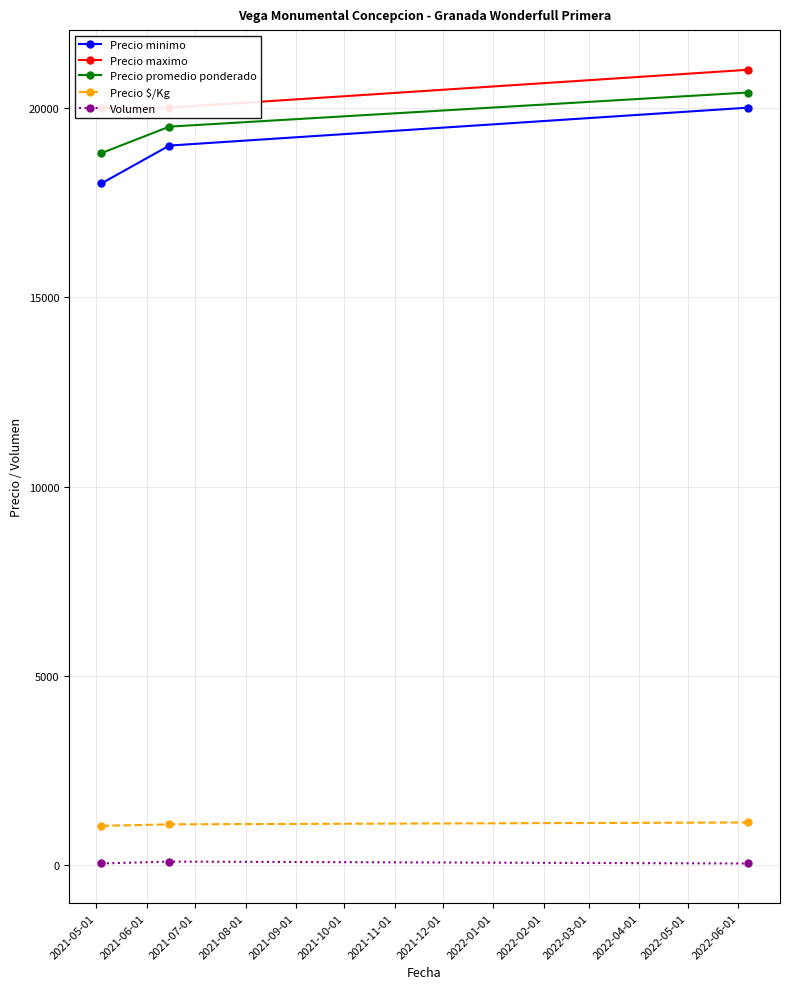

What is the difference between the highest and lowest values at 2021-05-01?

19950